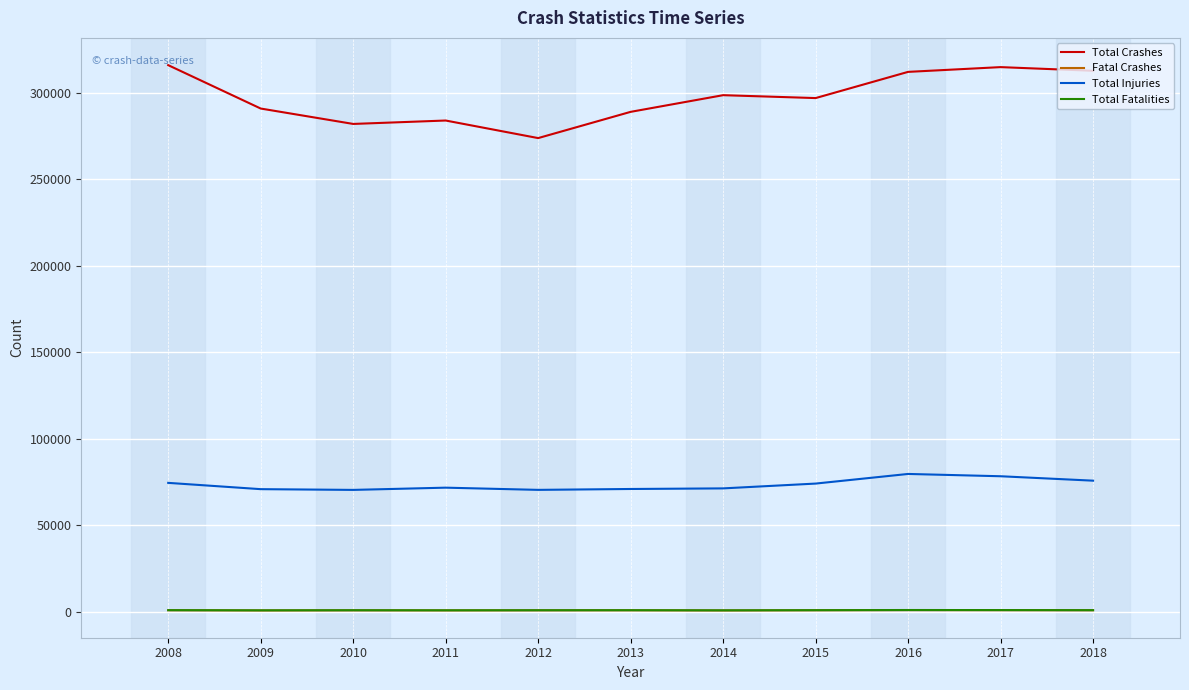

What is the value of the Total Fatalities point at the 2nd from the left?

1028